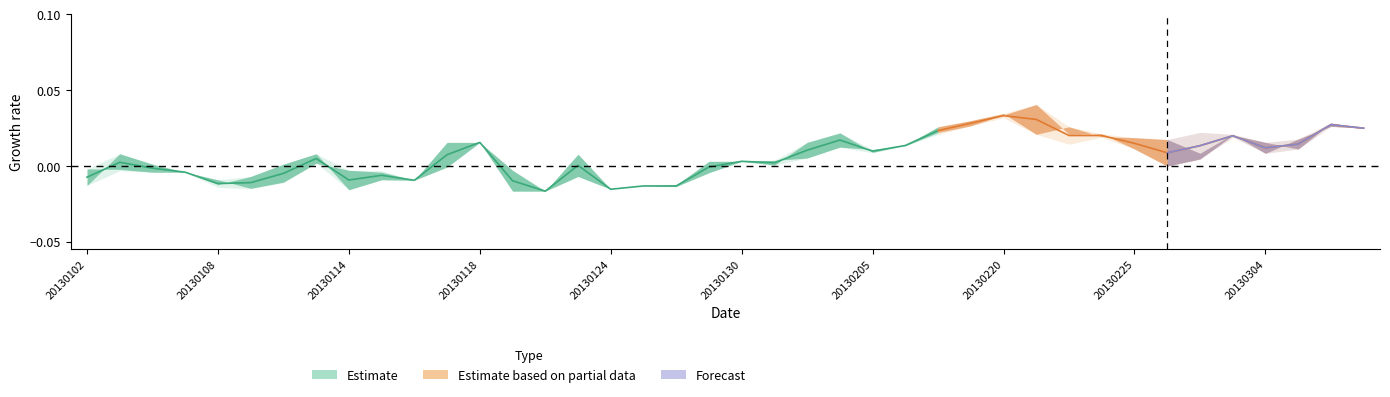

Does the chart display data point markers on the line(s)?

No